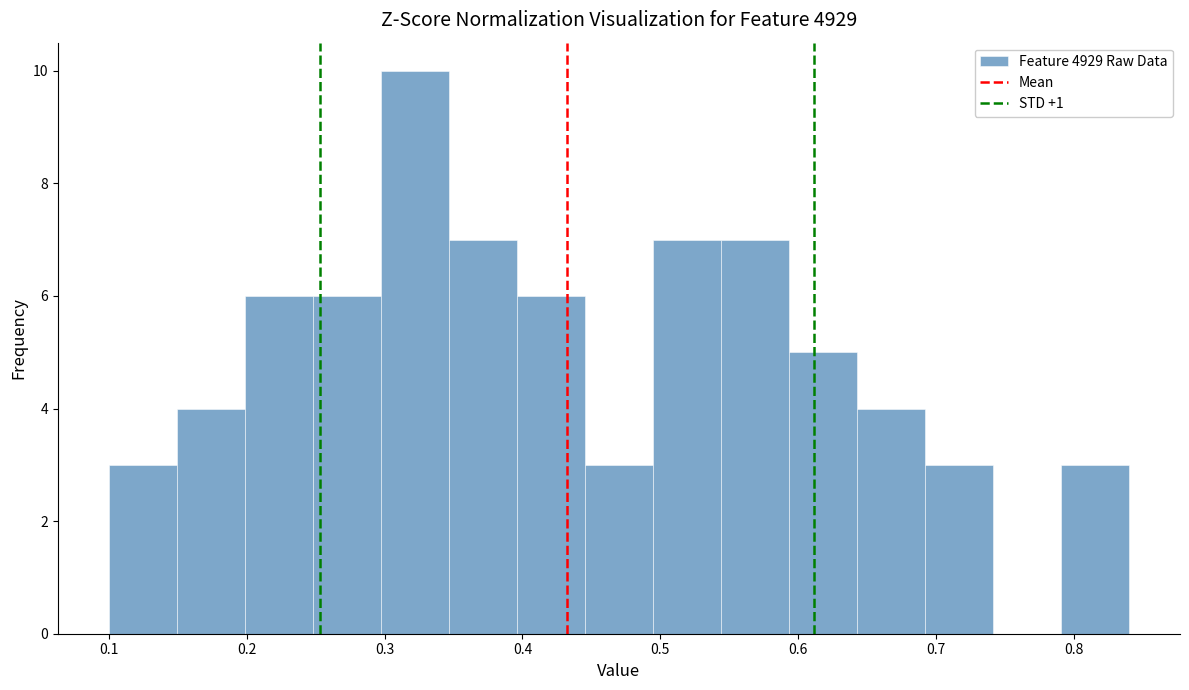

Which range on the x-axis has the tallest bar?

0.30 to 0.35